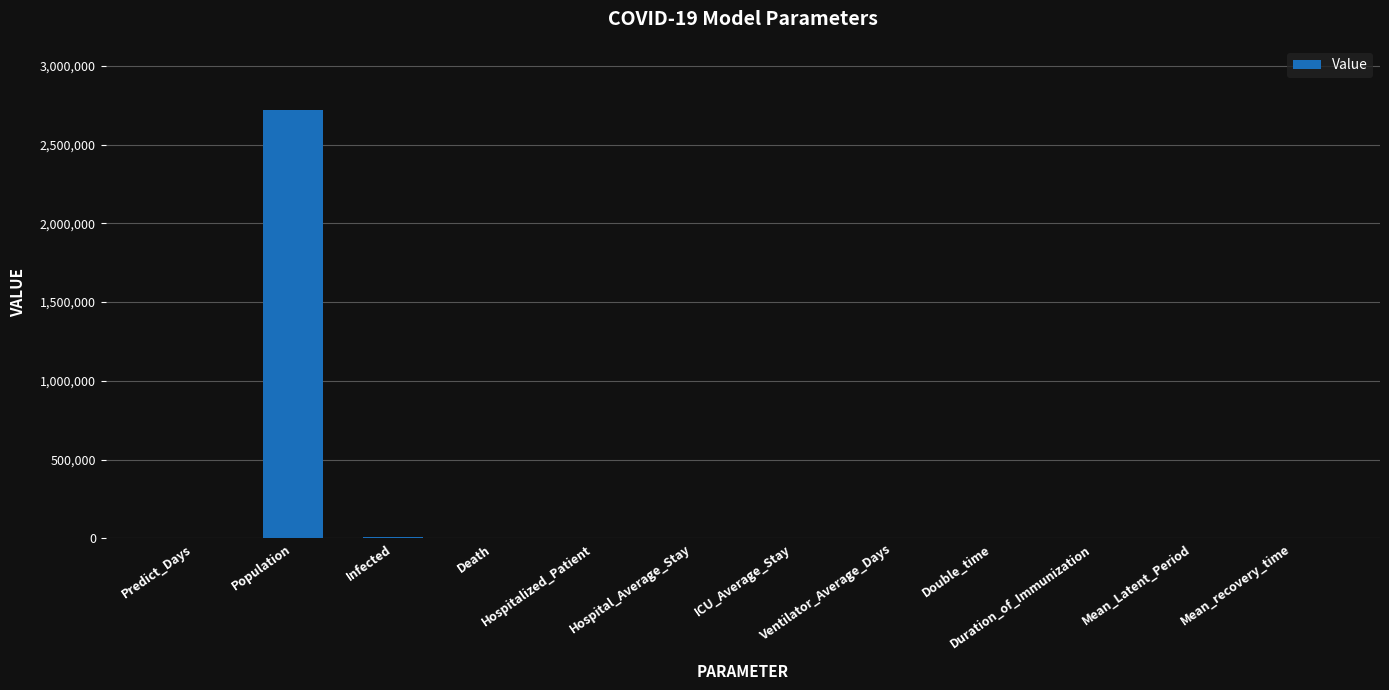

What is the sum of all values?

2730101.6